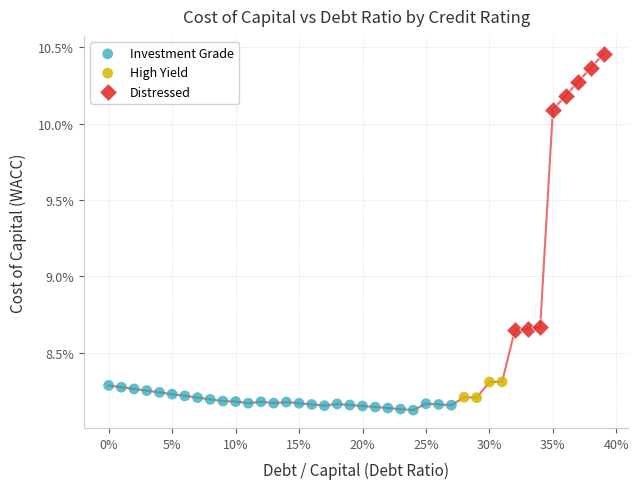

What are all the series names shown in the legend?

Investment Grade, High Yield, Distressed